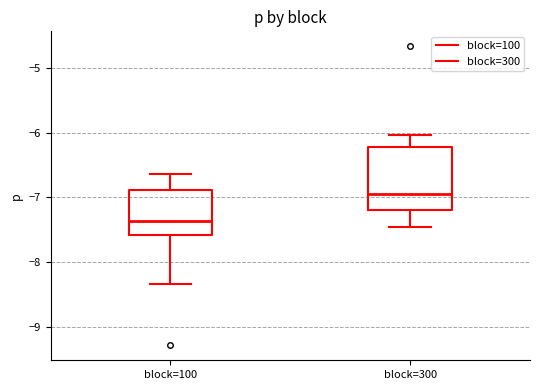

Reading left to right, read every box against the y-axis: the position of its median line, the range the box covers, and the ends of its whiskers. The values are not printed on the chart, so give them approximately, as read against the axis.

block=100: median -7.4, box -7.6 to -6.9, whiskers -8.3 to -6.6
block=300: median -6.9, box -7.2 to -6.2, whiskers -7.4 to -6.0